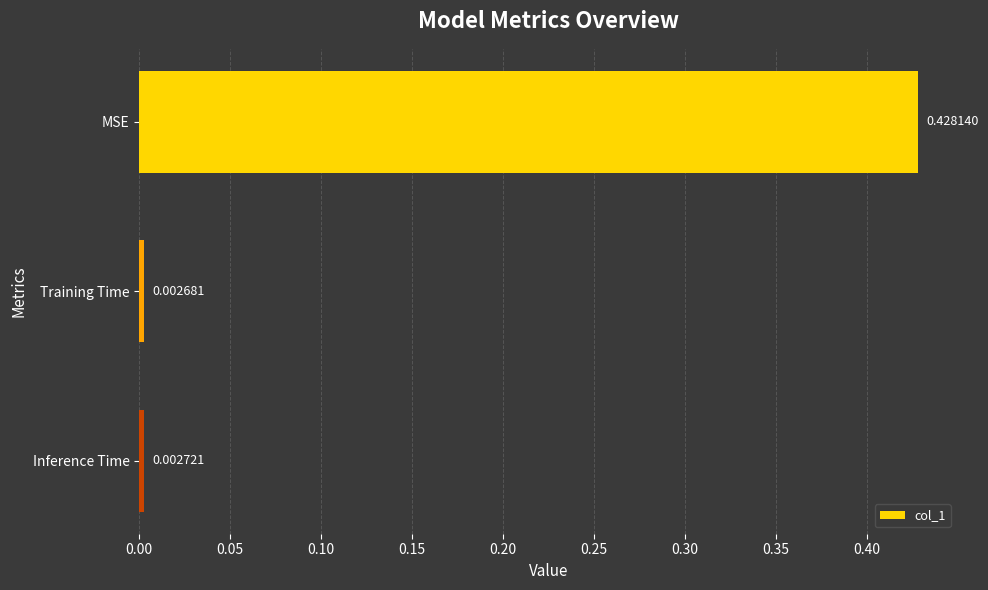

What is the label of the 1st bar from the bottom?

Inference Time